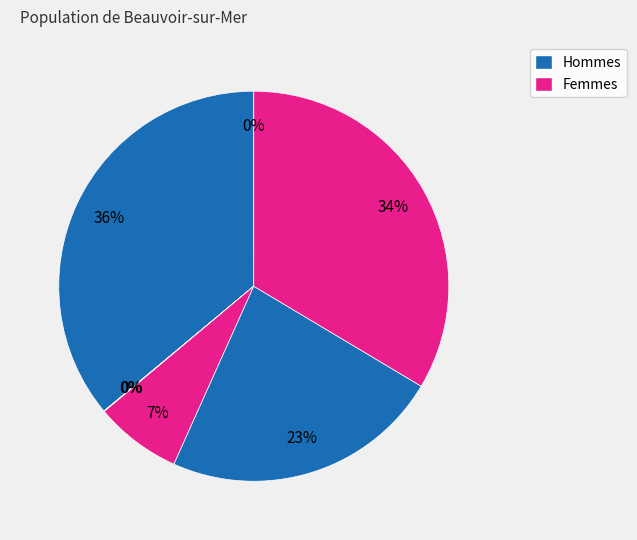

How many slices are in this pie chart?

7